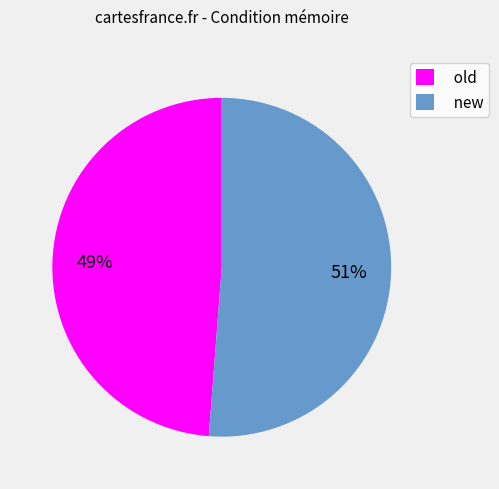

To the nearest percent, what is the combined percentage of new and old?

100%